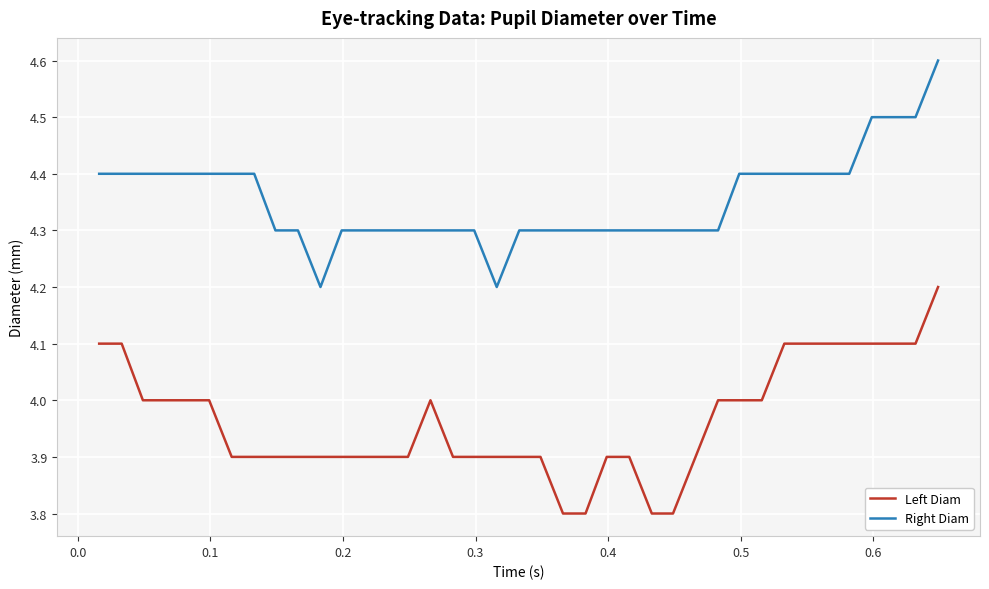

What is the difference between the second highest and minimum values in the Left Diam series?

0.3